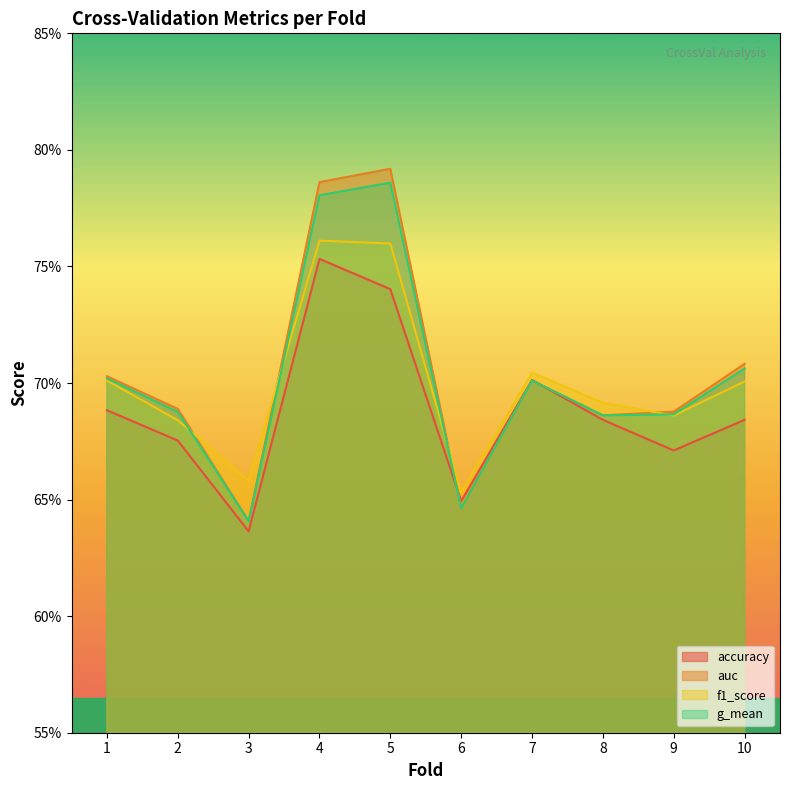

What are all the series names shown in the legend?

accuracy, auc, f1_score, g_mean